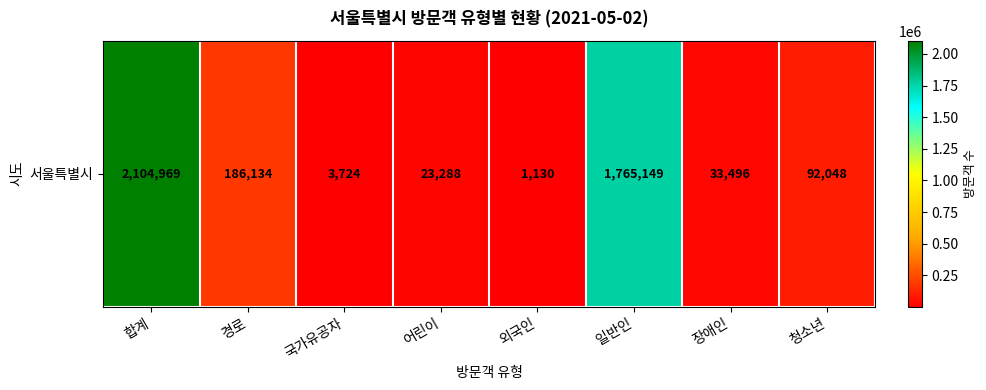

What is the change in value from 경로 to 어린이?

-162846